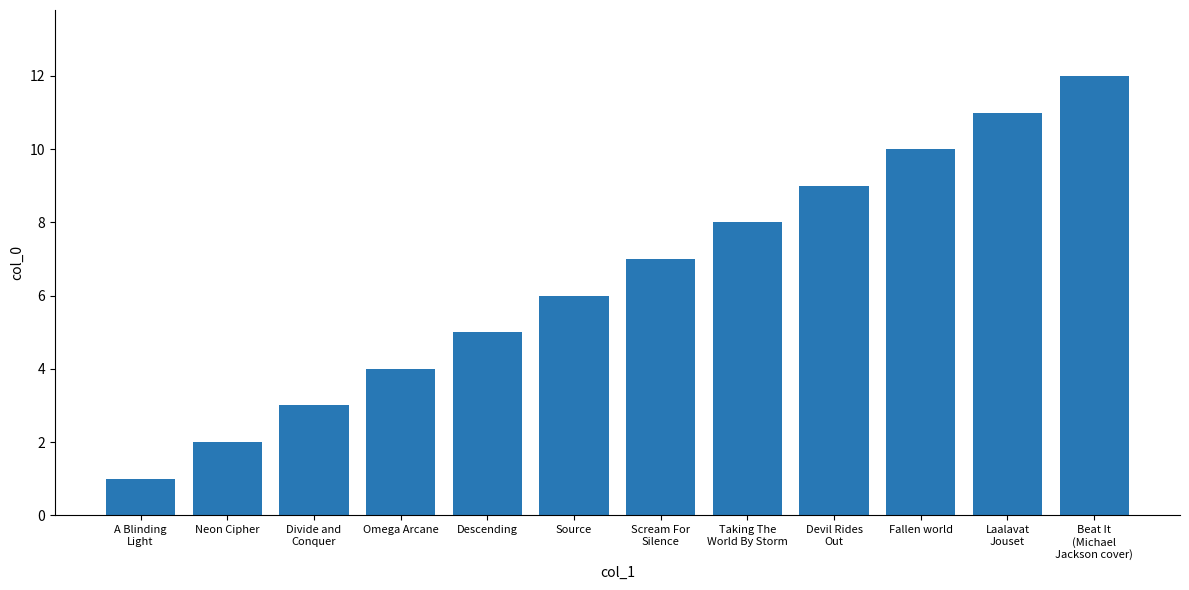

Reading right to left, extract all data points from this chart.

Beat It
(Michael
Jackson cover)=12	Laalavat
Jouset=11	Fallen world=10	Devil Rides
Out=9	Taking The
World By Storm=8	Scream For
Silence=7	Source=6	Descending=5	Omega Arcane=4	Divide and
Conquer=3	Neon Cipher=2	A Blinding
Light=1